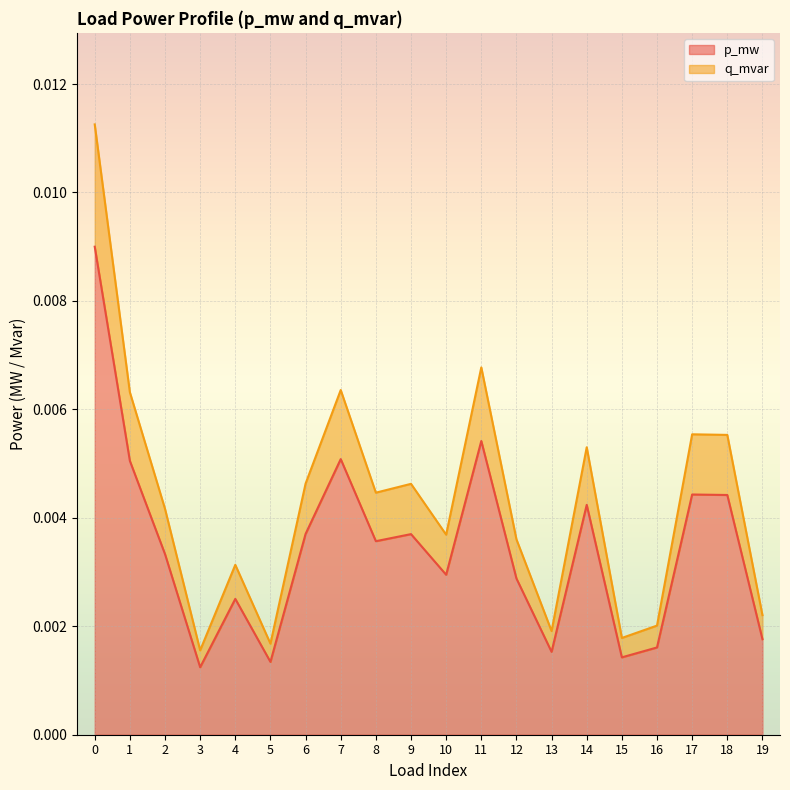

At 14, list the series in order from smallest to largest.

p_mw (line), q_mvar (line)